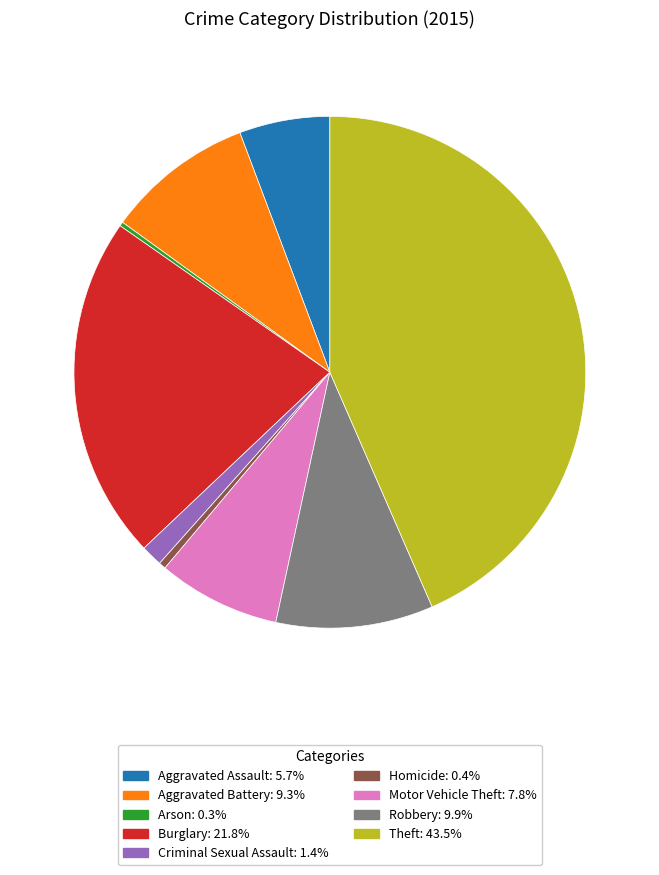

Is there any slice that represents more than half of the pie?

No